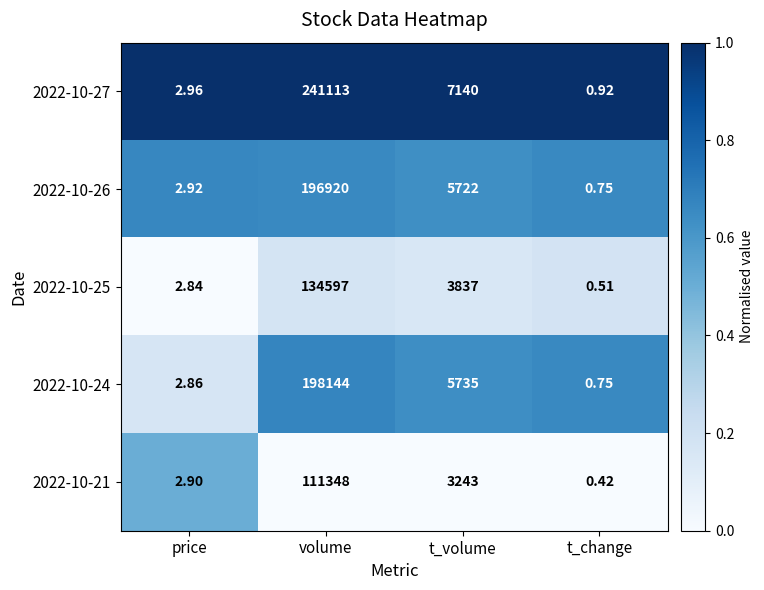

Rank the series by their maximum value, from lowest to highest.

2022-10-21, 2022-10-25, 2022-10-26, 2022-10-24, 2022-10-27